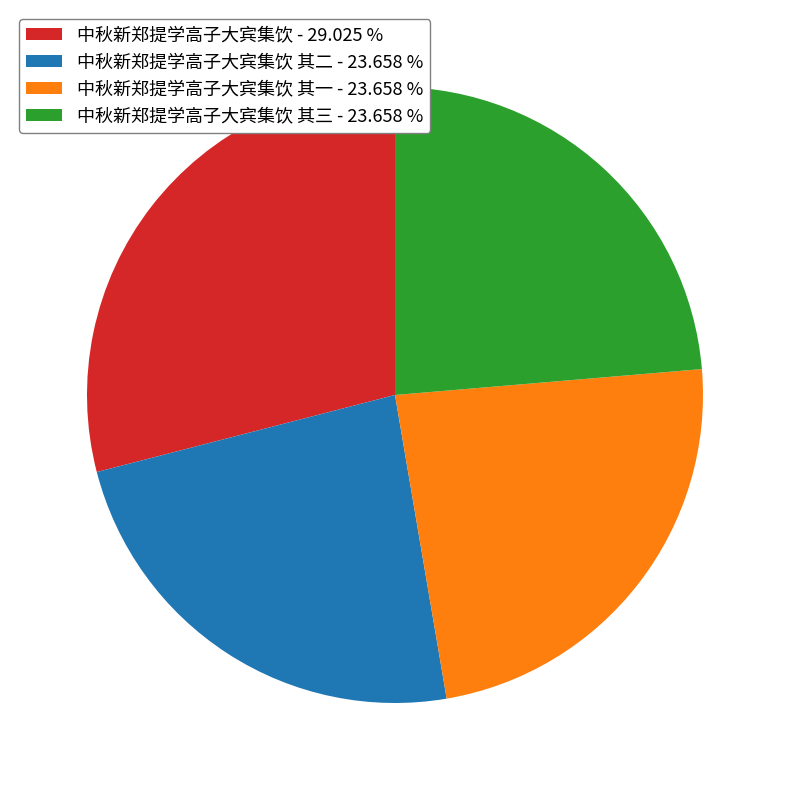

Is there a majority slice in this chart?

No